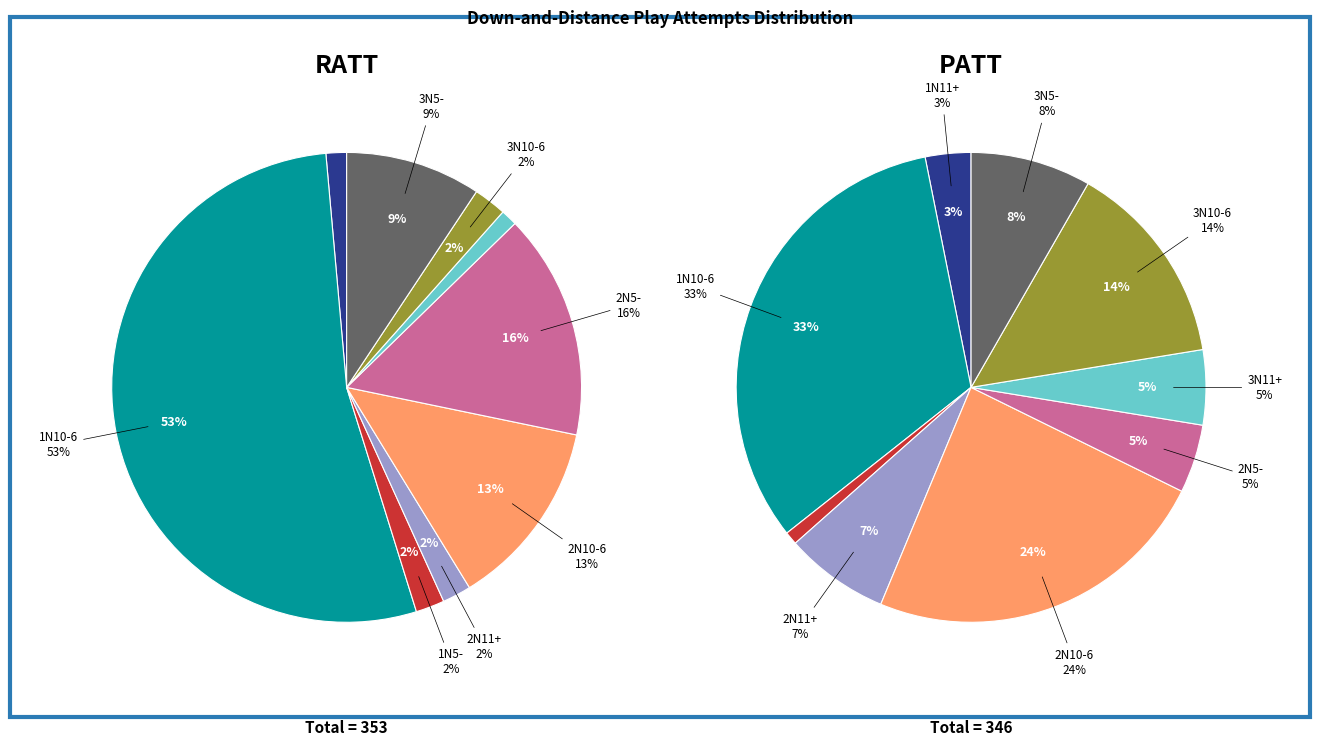

To the nearest percent, what percentage of the pie is 2N11+?

7%